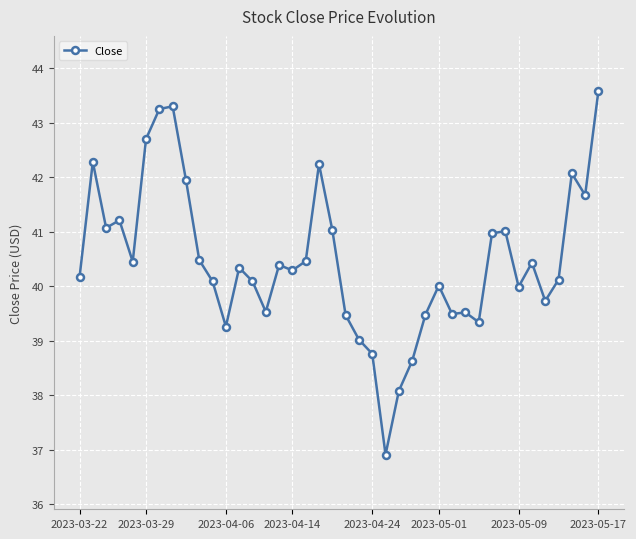

What is the average value?

40.5